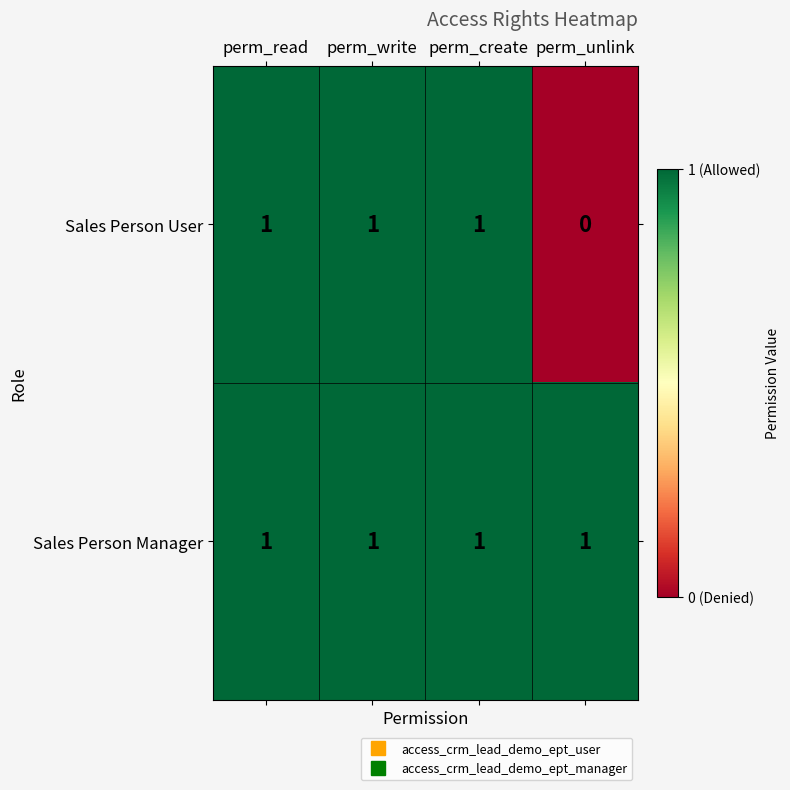

The Sales Person Manager series shows 1 at perm_read. True or false?

True